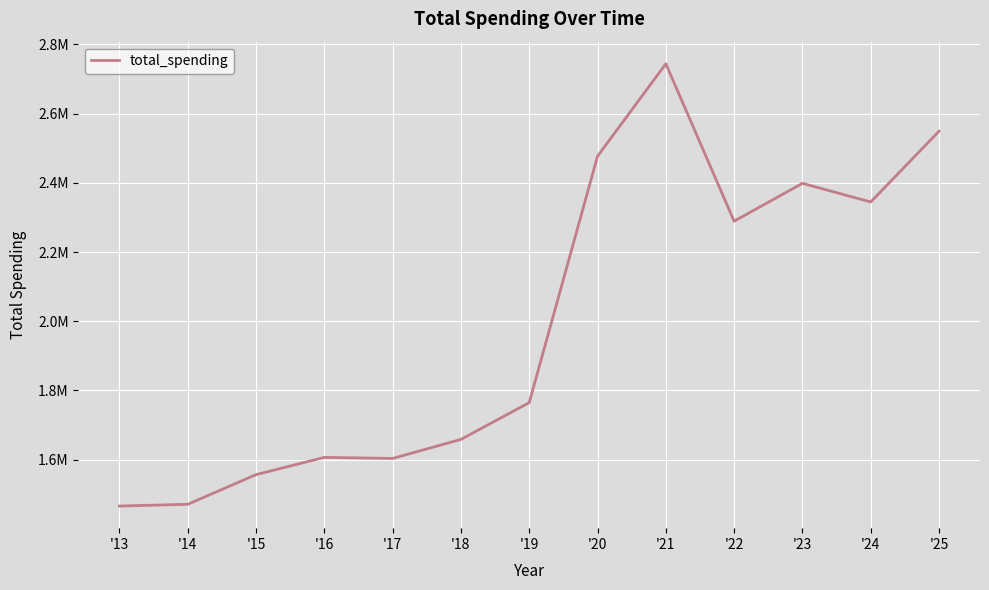

List the labels in order of value, largest first.

'21, '25, '20, '23, '24, '22, '19, '18, '16, '17, '15, '14, '13